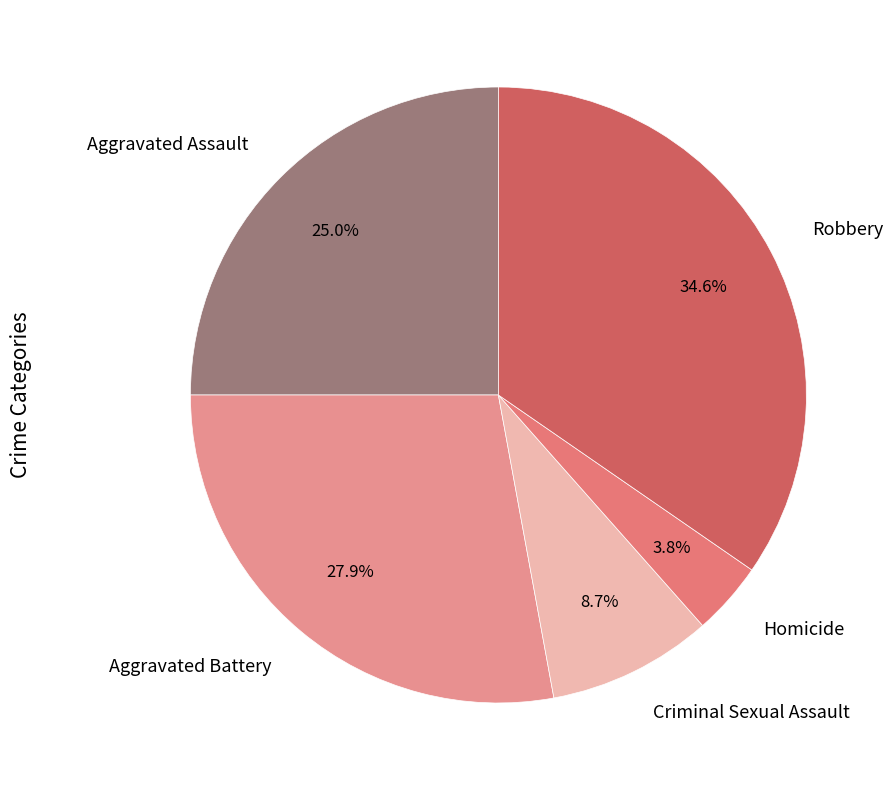

What is the largest slice in the pie chart?

Robbery